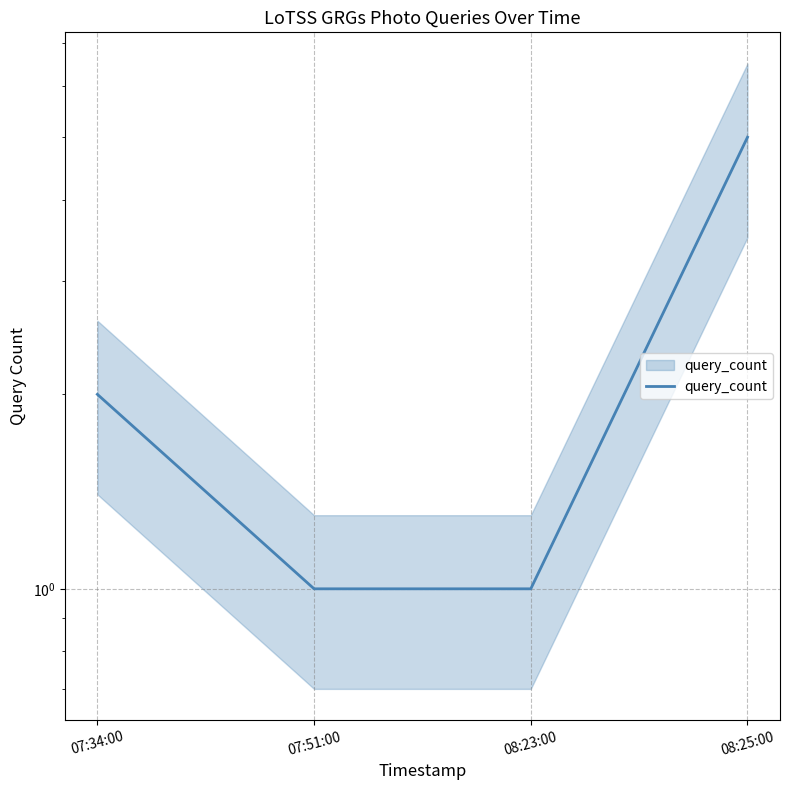

What is the average value?

2